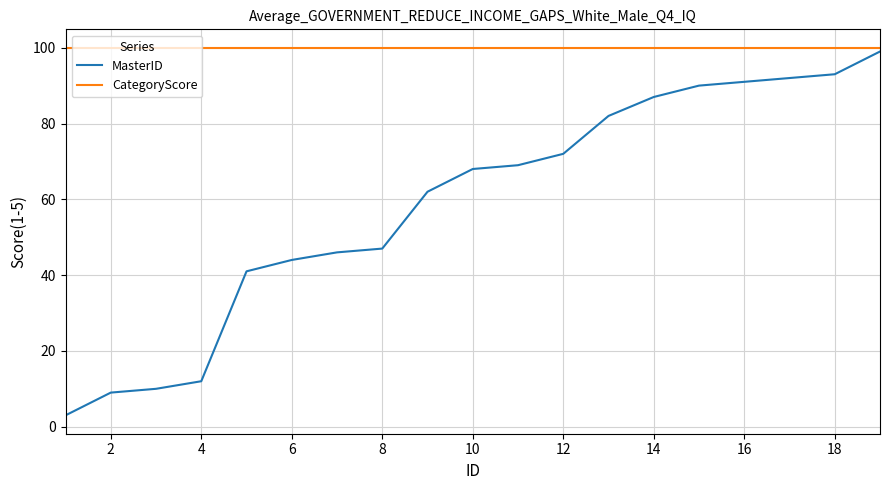

True or false: CategoryScore and MasterID intersect in this chart.

False